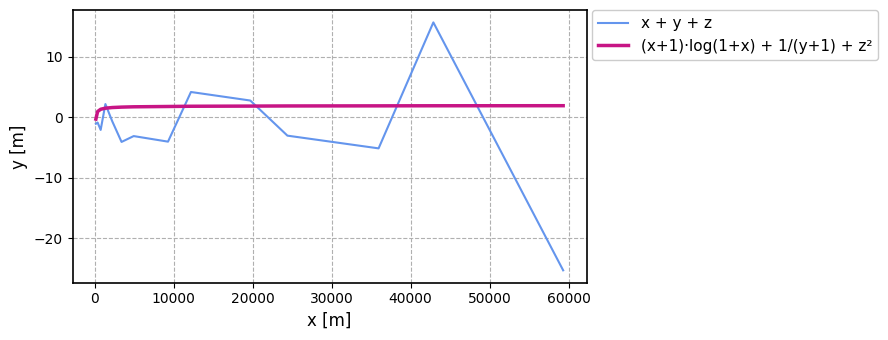

Which series has the largest range (max minus min)?

x + y + z